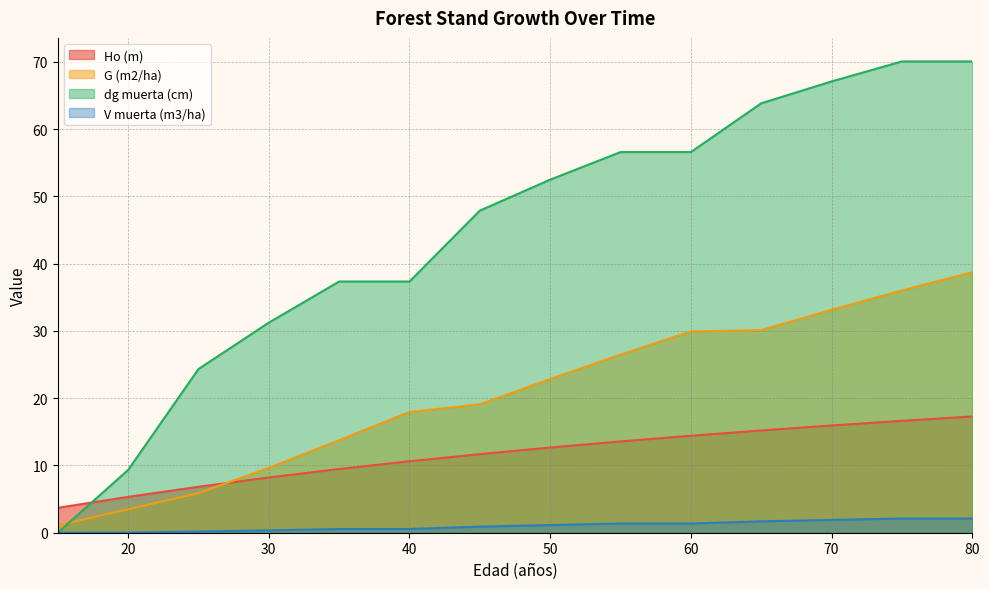

What is the difference between the maximum and minimum values in the dg muerta (cm) series?

70.0